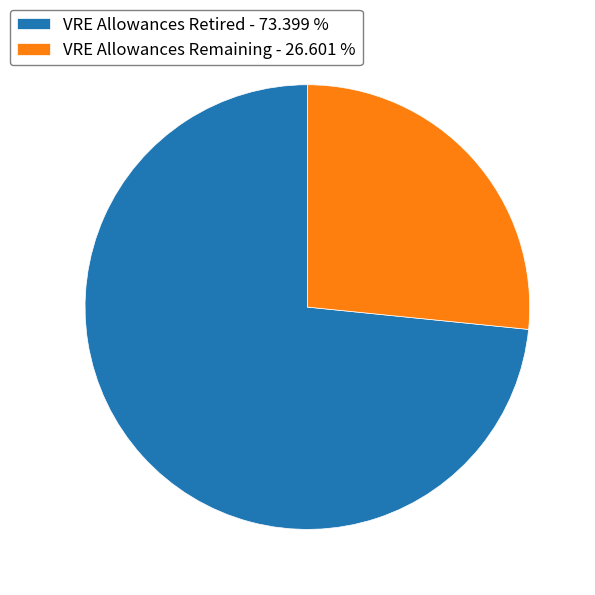

Is there a majority slice in this chart?

Yes